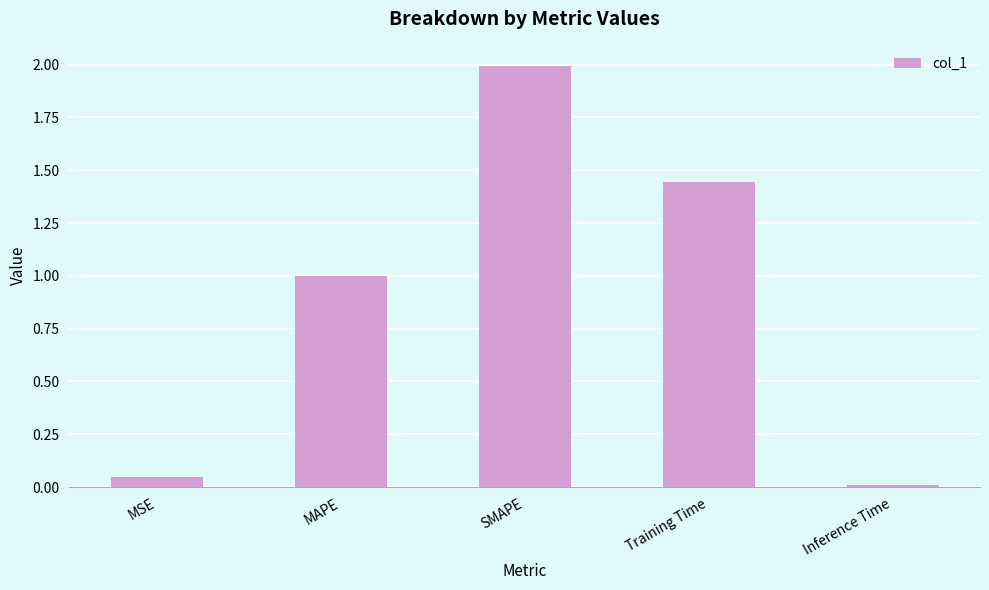

The chart shows a value of 0.0 at Inference Time. True or false?

True